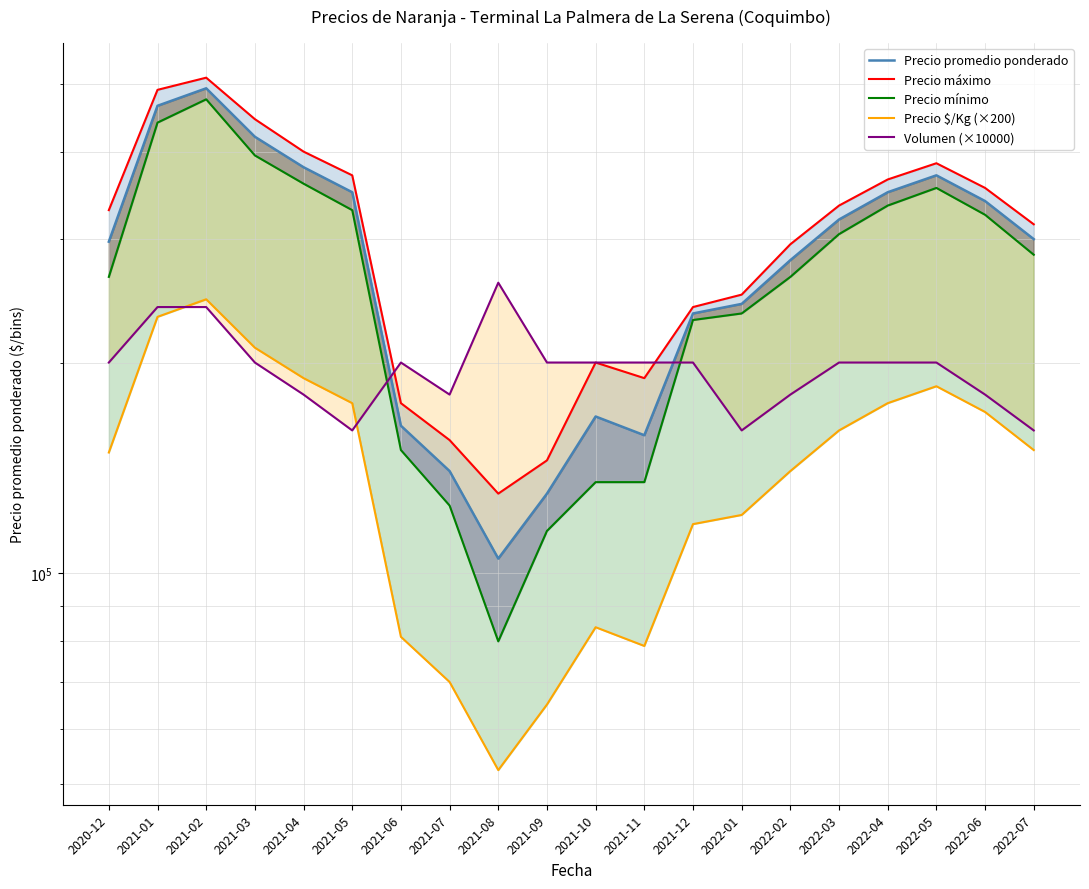

Reading left to right, transcribe all the data shown in this chart.

Precio promedio ponderado: 2020-12=297500	2021-01=465000	2021-02=492500	2021-03=420000	2021-04=380000	2021-05=350000	2021-06=162500	2021-07=140000	2021-08=105000	2021-09=130000	2021-10=167500	2021-11=157500	2021-12=235000	2022-01=242500	2022-02=280000	2022-03=320000	2022-04=350000	2022-05=370000	2022-06=340000	2022-07=300000
Precio máximo: 2020-12=330000	2021-01=490000	2021-02=510000	2021-03=445000	2021-04=400000	2021-05=370000	2021-06=175000	2021-07=155000	2021-08=130000	2021-09=145000	2021-10=200000	2021-11=190000	2021-12=240000	2022-01=250000	2022-02=295000	2022-03=335000	2022-04=365000	2022-05=385000	2022-06=355000	2022-07=315000
Precio mínimo: 2020-12=265000	2021-01=440000	2021-02=475000	2021-03=395000	2021-04=360000	2021-05=330000	2021-06=150000	2021-07=125000	2021-08=80000	2021-09=115000	2021-10=135000	2021-11=135000	2021-12=230000	2022-01=235000	2022-02=265000	2022-03=305000	2022-04=335000	2022-05=355000	2022-06=325000	2022-07=285000
Precio $/Kg (×200): 2020-12=148800	2021-01=232400	2021-02=246200	2021-03=210000	2021-04=190000	2021-05=175000	2021-06=81200	2021-07=70000	2021-08=52400	2021-09=65000	2021-10=83800	2021-11=78800	2021-12=117600	2022-01=121200	2022-02=140000	2022-03=160000	2022-04=175000	2022-05=185000	2022-06=170000	2022-07=150000
Volumen (×10000): 2020-12=200000	2021-01=240000	2021-02=240000	2021-03=200000	2021-04=180000	2021-05=160000	2021-06=200000	2021-07=180000	2021-08=260000	2021-09=200000	2021-10=200000	2021-11=200000	2021-12=200000	2022-01=160000	2022-02=180000	2022-03=200000	2022-04=200000	2022-05=200000	2022-06=180000	2022-07=160000